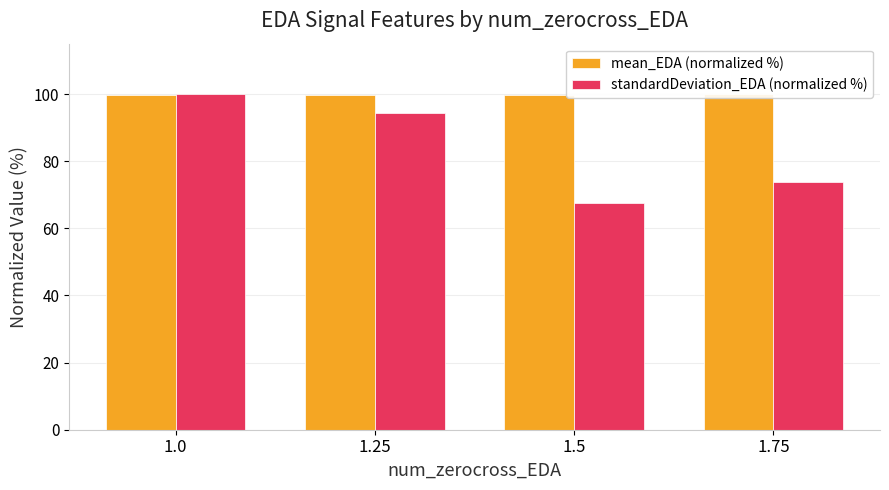

What position from the left is 1.5?

3